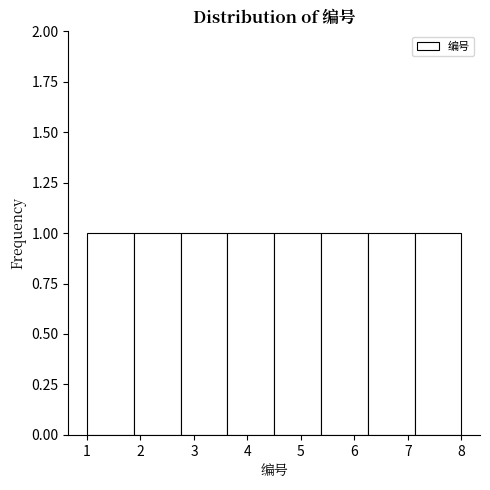

Reading left to right, list every bar in this chart as the range it spans on the x-axis followed by its height. Neither the bar edges nor the heights are printed on the chart, so give them approximately, as read against the axes.

1.0 to 1.9: 1
1.9 to 2.8: 1
2.8 to 3.6: 1
3.6 to 4.5: 1
4.5 to 5.4: 1
5.4 to 6.3: 1
6.3 to 7.1: 1
7.1 to 8.0: 1